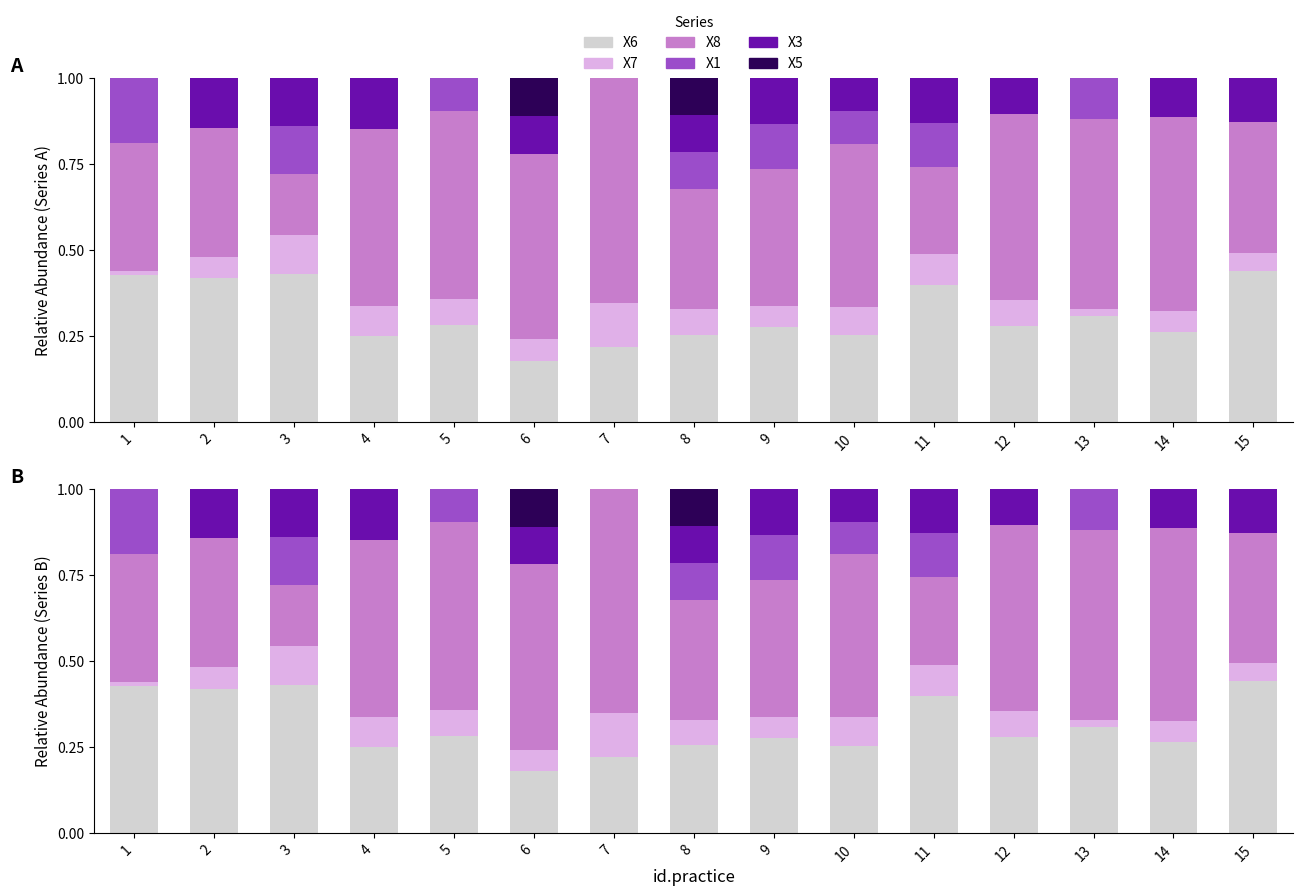

Reading left to right, list all the values displayed in this chart.

X6: 1=0.4	2=0.4	3=0.4	4=0.2	5=0.3	6=0.2	7=0.2	8=0.3	9=0.3	10=0.3	11=0.4	12=0.3	13=0.3	14=0.3	15=0.4
X7: 1=0.0	2=0.1	3=0.1	4=0.1	5=0.1	6=0.1	7=0.1	8=0.1	9=0.1	10=0.1	11=0.1	12=0.1	13=0.0	14=0.1	15=0.1
X8: 1=0.4	2=0.4	3=0.2	4=0.5	5=0.5	6=0.5	7=0.7	8=0.3	9=0.4	10=0.5	11=0.3	12=0.5	13=0.6	14=0.6	15=0.4
X1: 1=0.2	2=0.0	3=0.1	4=0.0	5=0.1	6=0.0	7=0.0	8=0.1	9=0.1	10=0.1	11=0.1	12=0.0	13=0.1	14=0.0	15=0.0
X3: 1=0.0	2=0.1	3=0.1	4=0.1	5=0.0	6=0.1	7=0.0	8=0.1	9=0.1	10=0.1	11=0.1	12=0.1	13=0.0	14=0.1	15=0.1
X5: 1=0.0	2=0.0	3=0.0	4=0.0	5=0.0	6=0.1	7=0.0	8=0.1	9=0.0	10=0.0	11=0.0	12=0.0	13=0.0	14=0.0	15=0.0